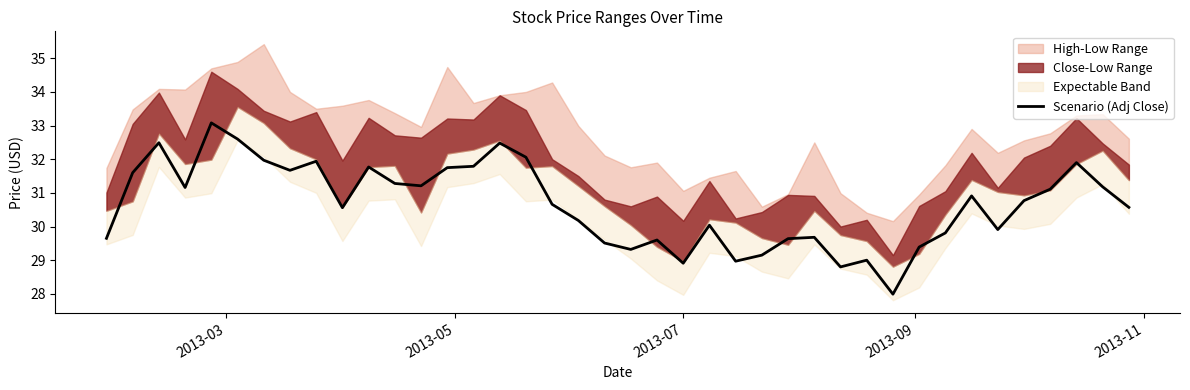

What is the highest value of the Scenario (Adj Close) series?

33.1